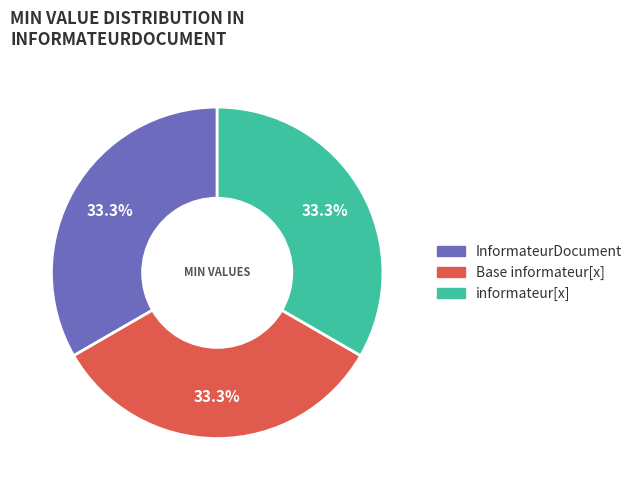

Is there any slice that represents more than half of the pie?

No